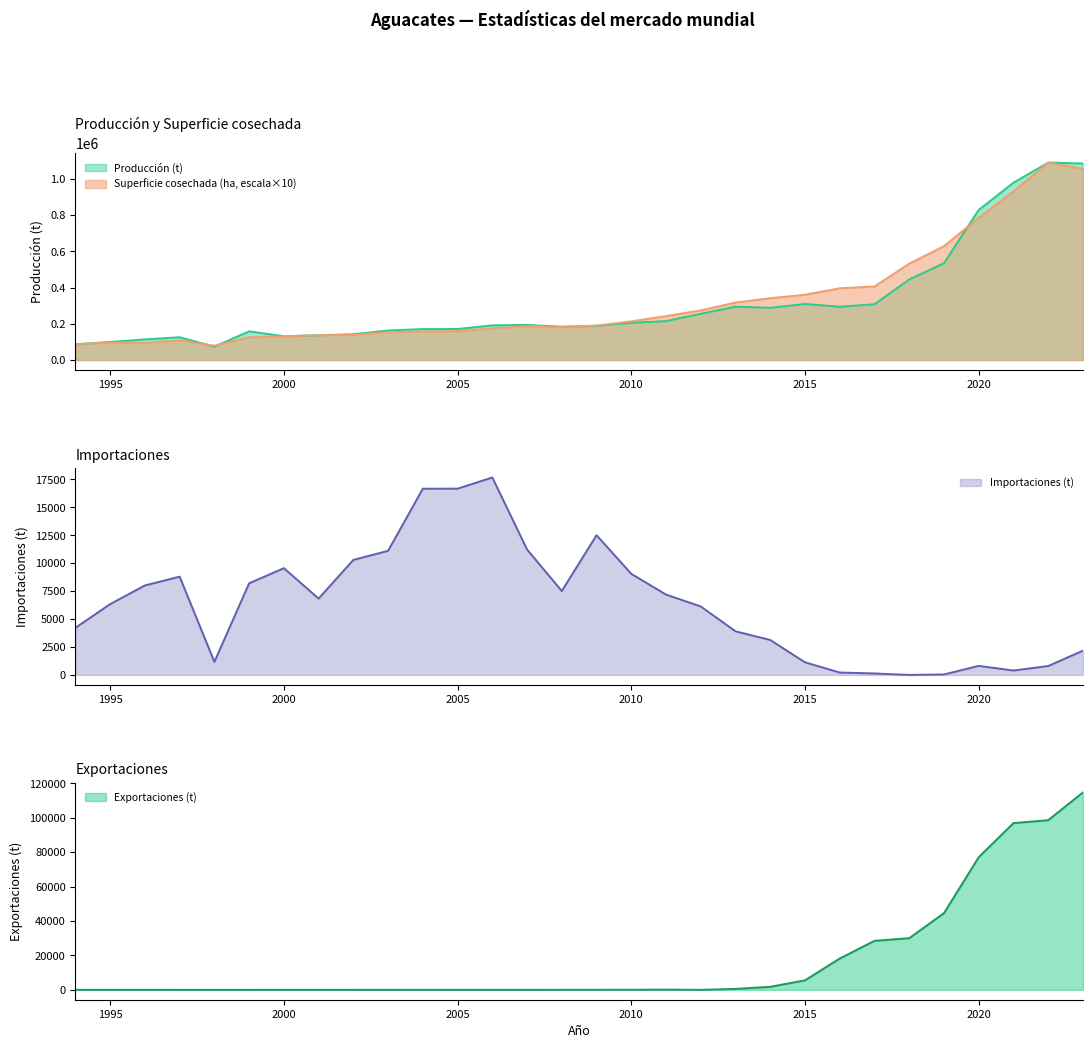

Is it true that Producción (t) equals 46522.4 at 2003?

False